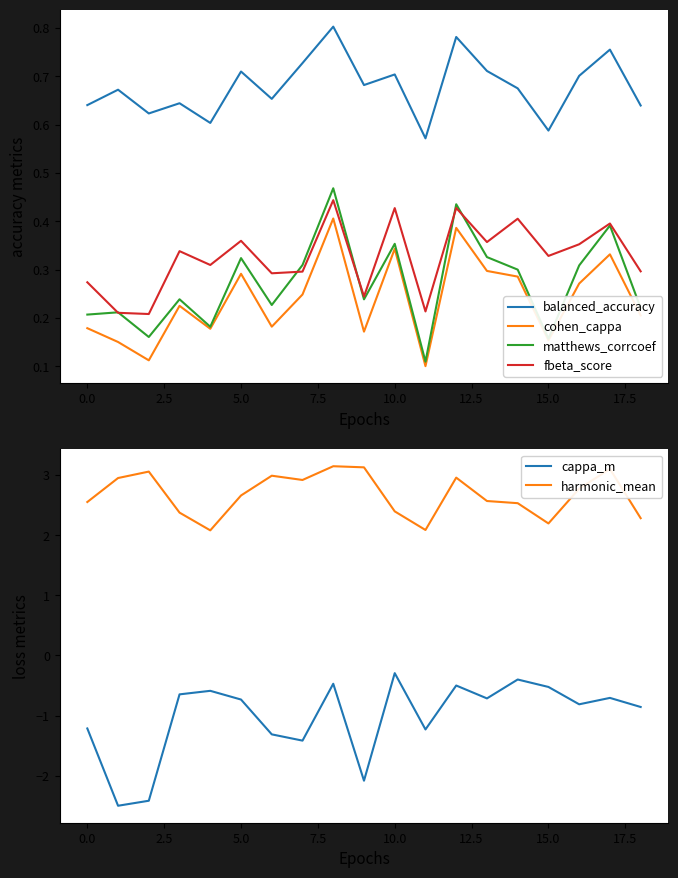

The matthews_corrcoef series shows 0.6 at 10.0. True or false?

False